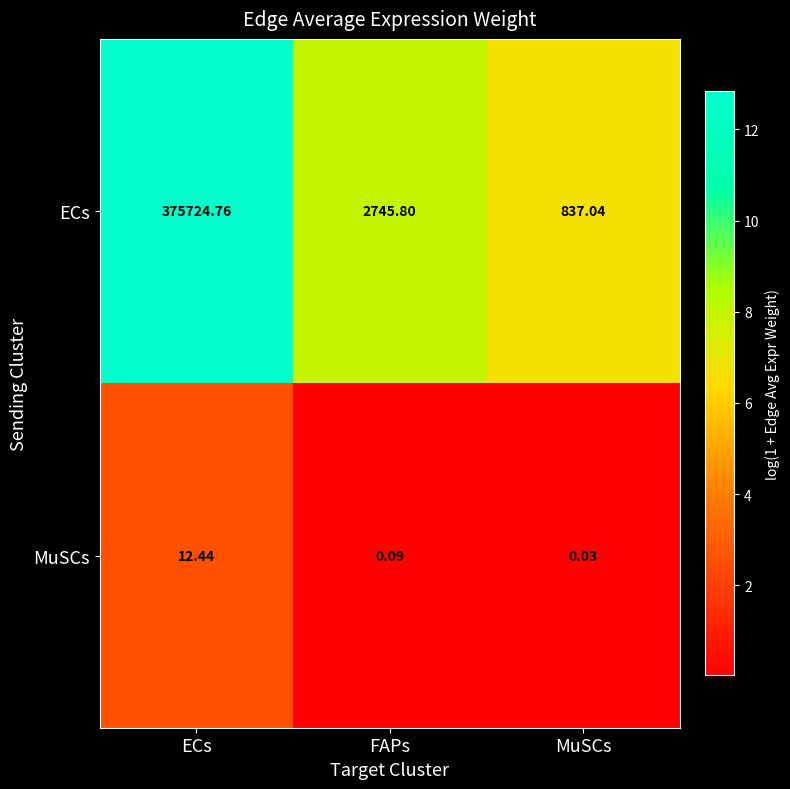

Which series has the largest total across all categories?

ECs